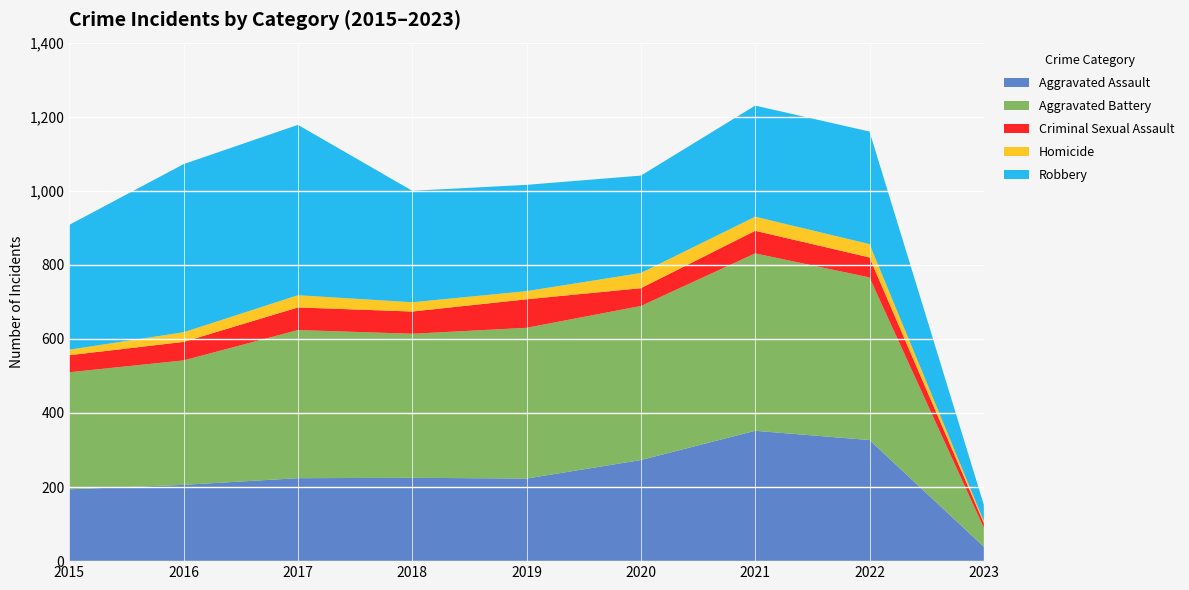

Reading left to right, list all the values displayed in this chart.

Aggravated Assault: 2015=194	2016=206	2017=224	2018=225	2019=223	2020=273	2021=352	2022=327	2023=39
Aggravated Battery: 2015=316	2016=336	2017=400	2018=389	2019=407	2020=416	2021=479	2022=439	2023=51
Criminal Sexual Assault: 2015=46	2016=50	2017=61	2018=60	2019=77	2020=48	2021=61	2022=54	2023=13
Homicide: 2015=15	2016=26	2017=33	2018=25	2019=22	2020=41	2021=38	2022=36	2023=5
Robbery: 2015=337	2016=454	2017=460	2018=301	2019=287	2020=263	2021=300	2022=304	2023=44